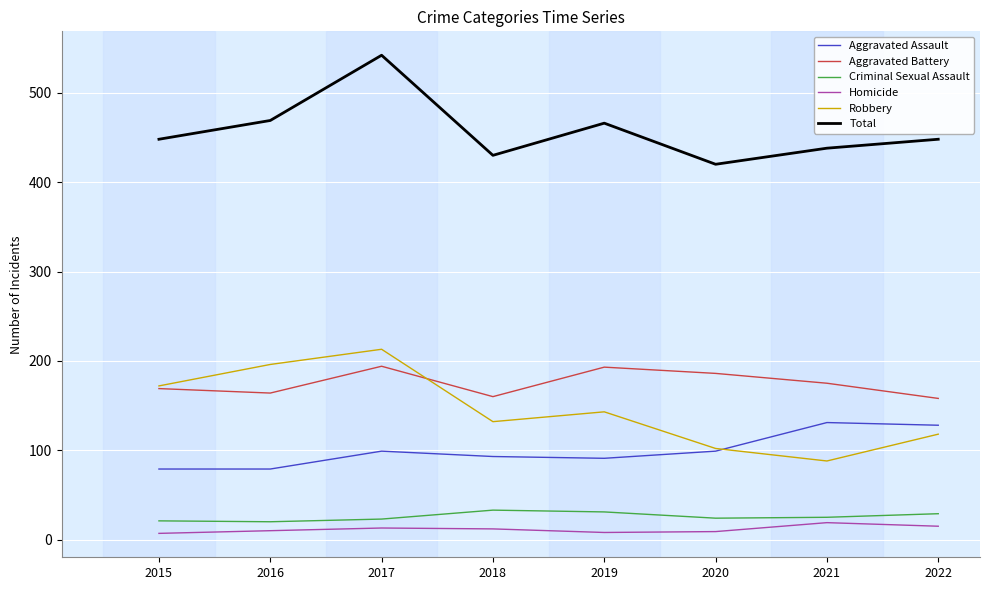

What is the spread (max minus min) of values at 2018?

418